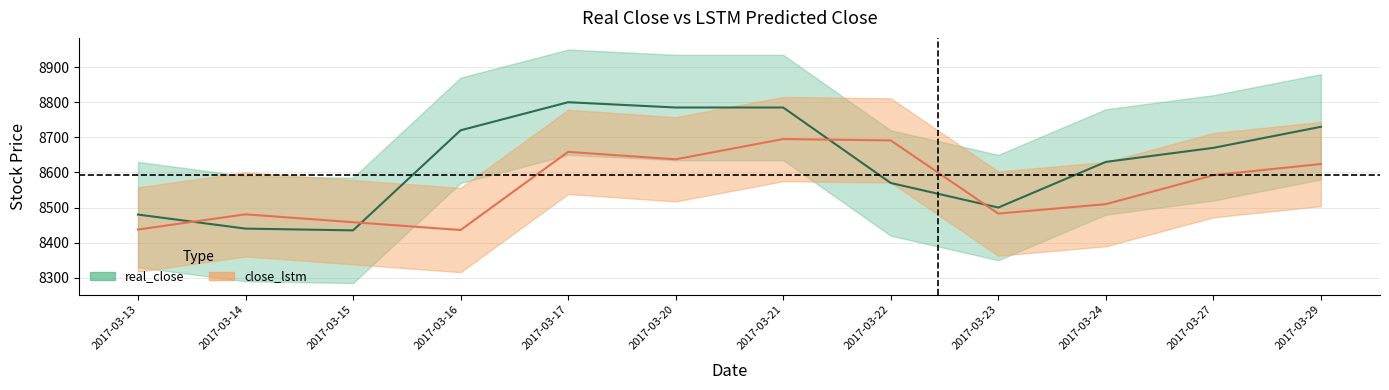

Which has a higher value, 2017-03-24 or 2017-03-16?

2017-03-16